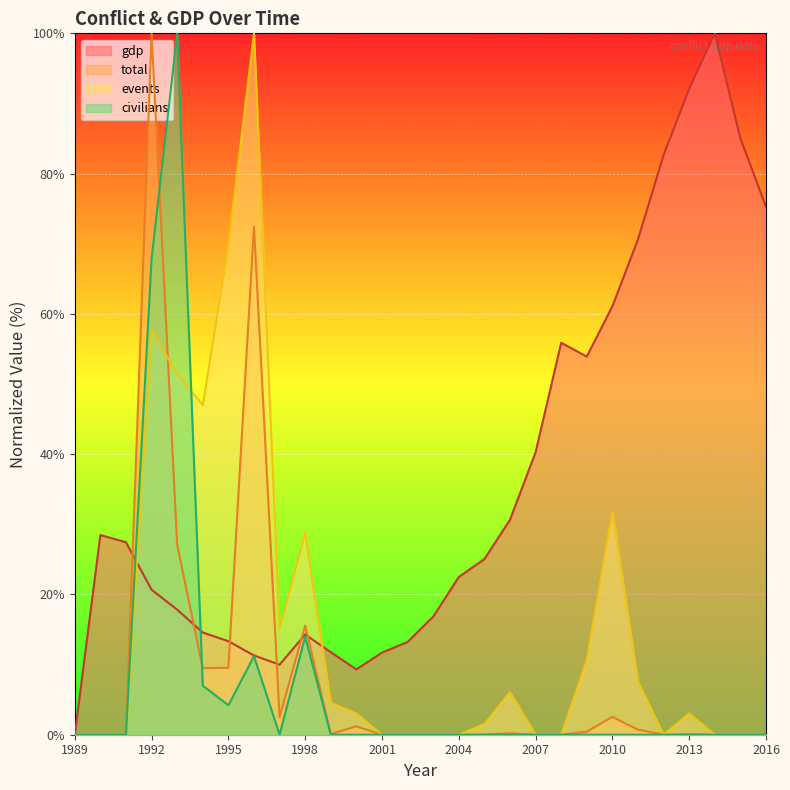

At which category does total reach its first local valley?

1994